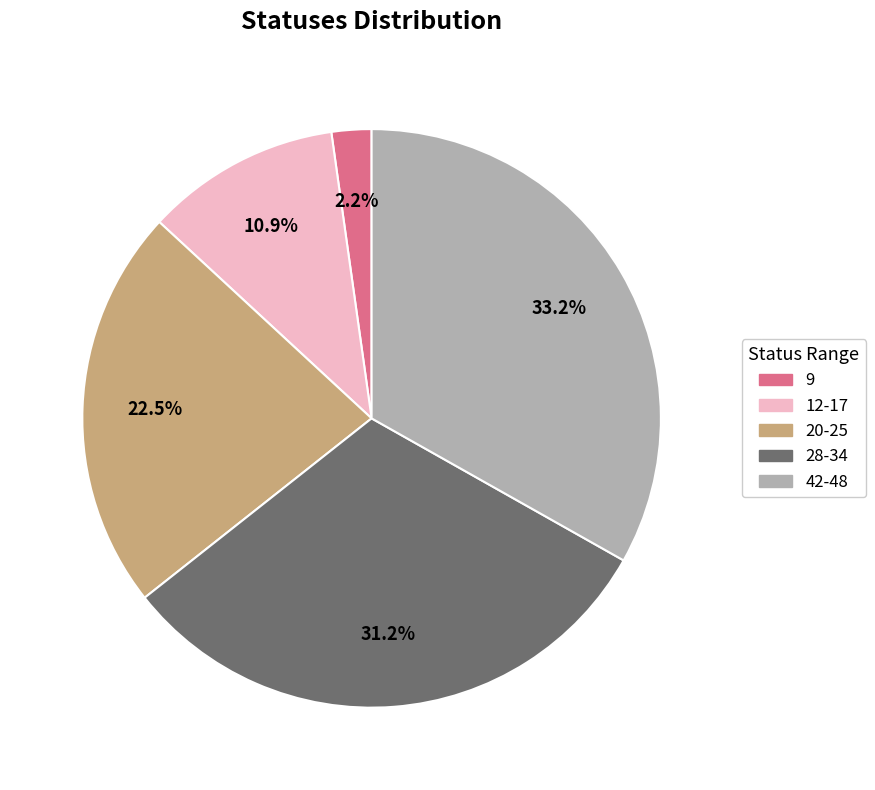

Does 9 account for over 50% of the chart?

No